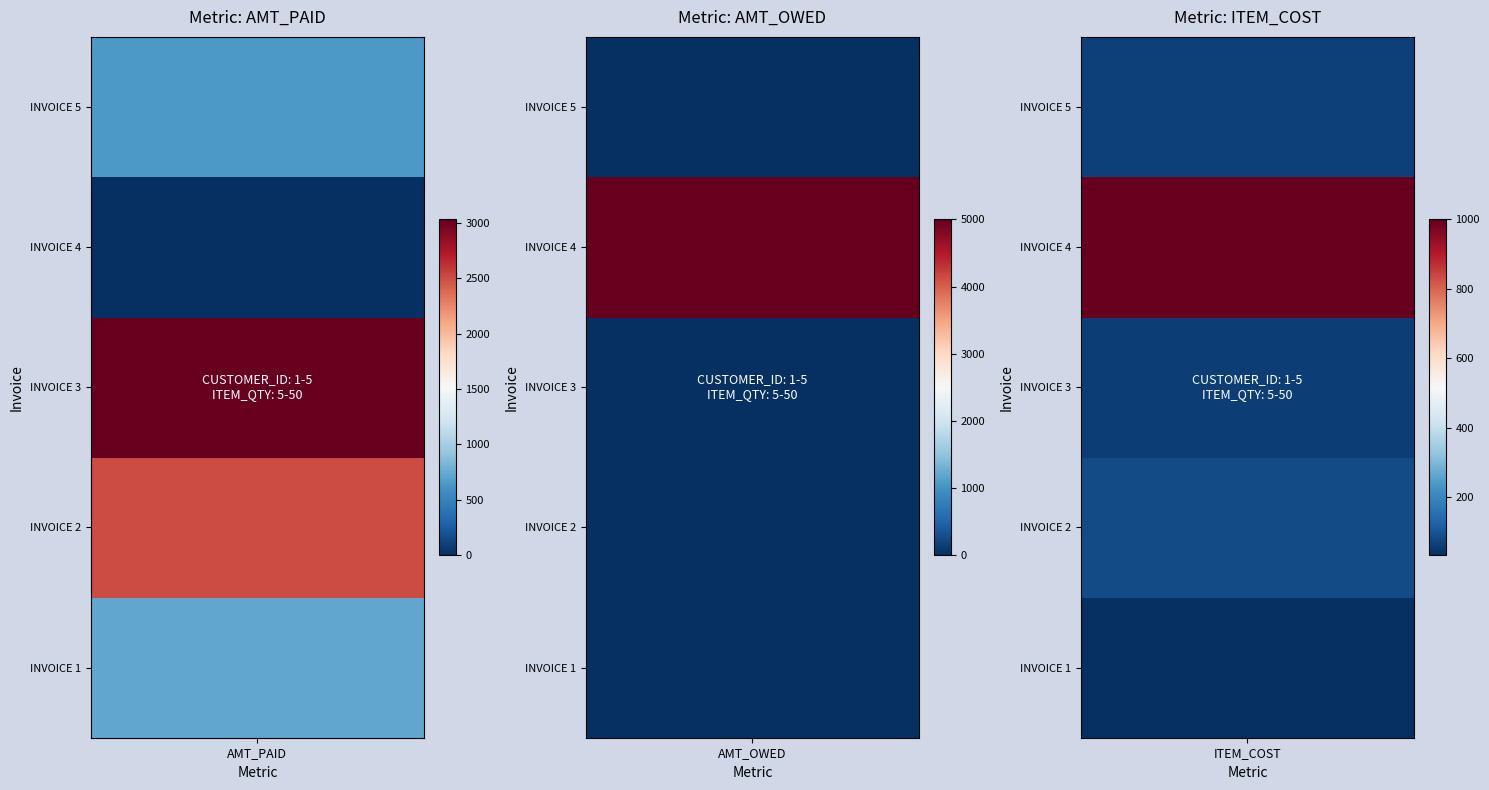

What is the difference between the second highest and minimum values in the AMT_PAID series?

2500.0